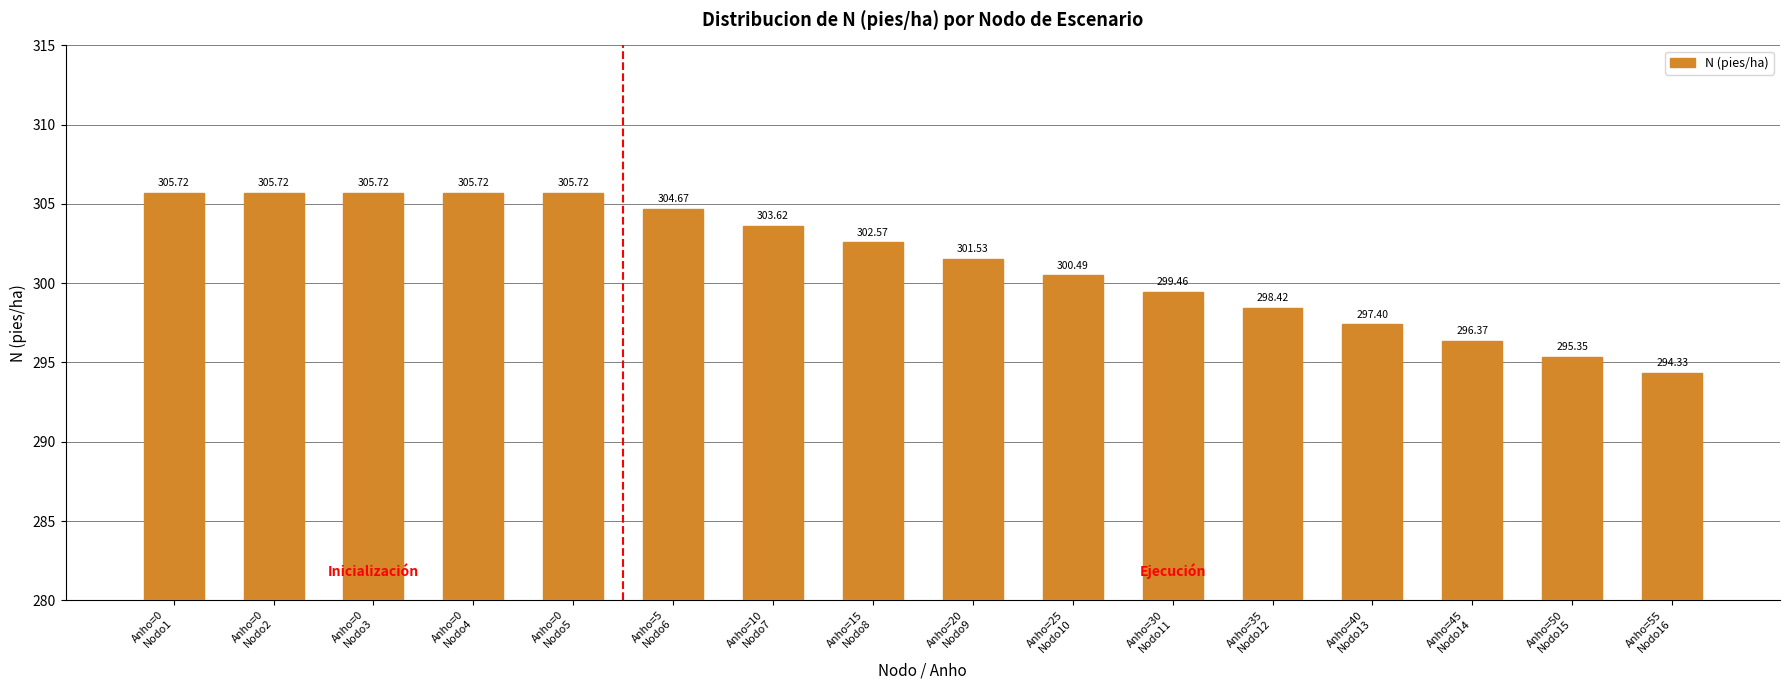

Does the chart contain stacked bars?

No